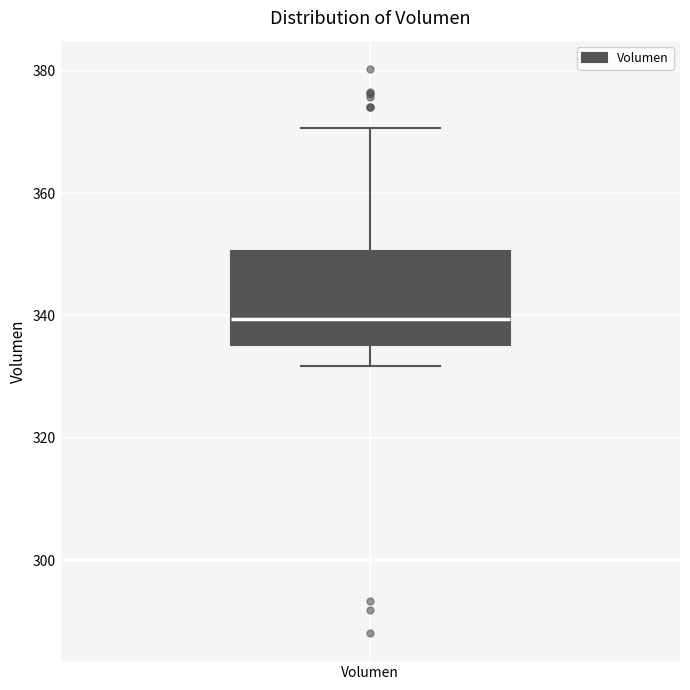

Where does the upper whisker of the box for Volumen end on the y-axis? The values are not printed on the chart, so give them approximately, as read against the axis.

370